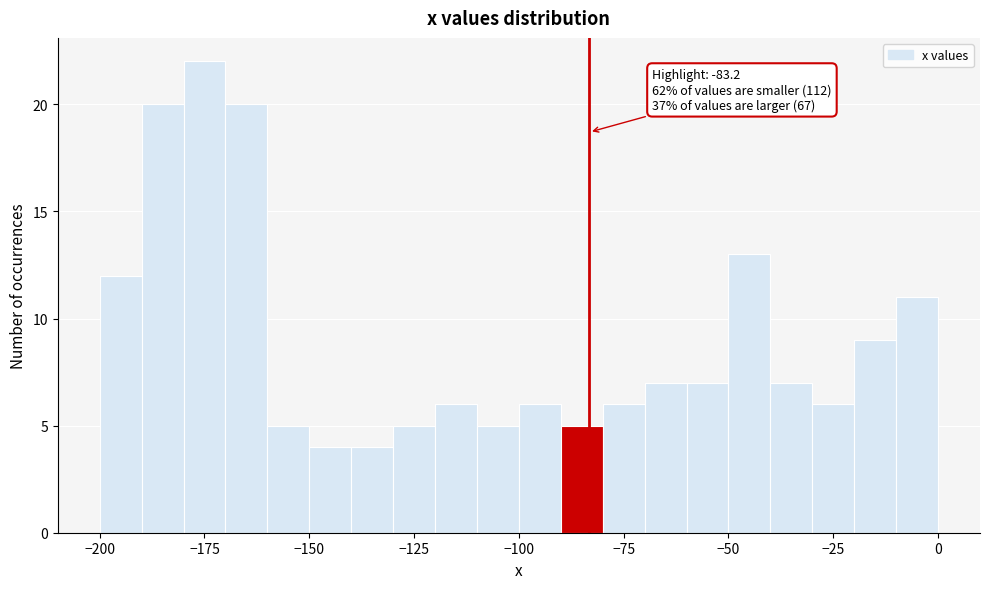

Read against the x-axis, roughly where is the centre of the tallest bar?

-175